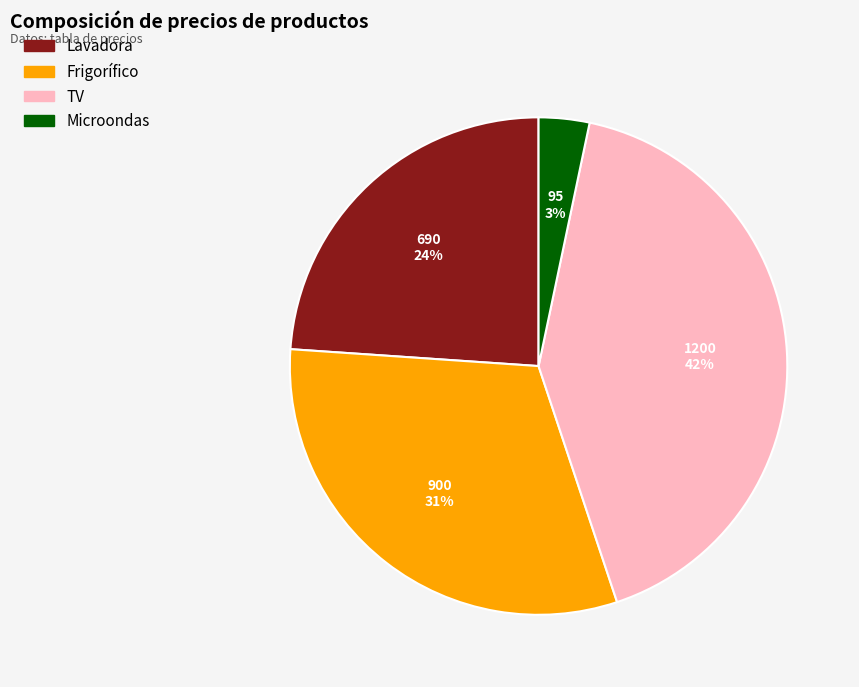

Which has a higher value, Lavadora or TV?

TV